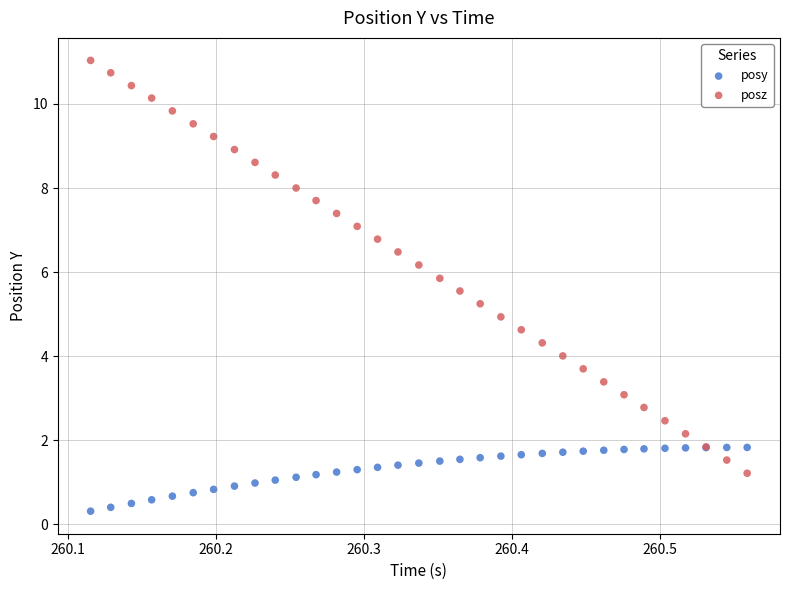

Which series contains the lowest Y value?

posy